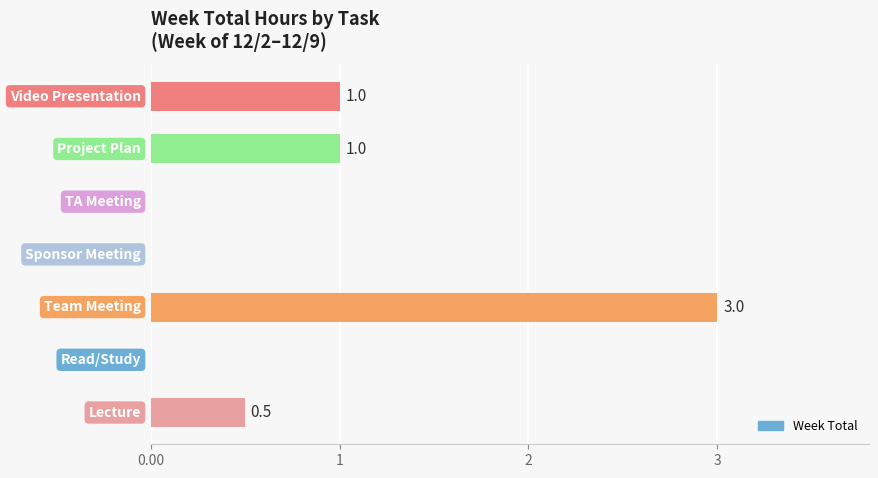

Count the number of values greater than 0.

4